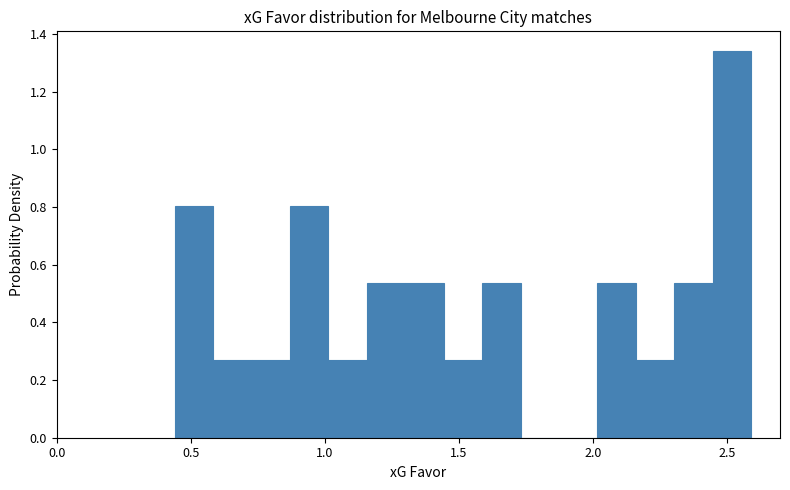

Read against the x-axis, roughly where is the centre of the tallest bar?

2.50